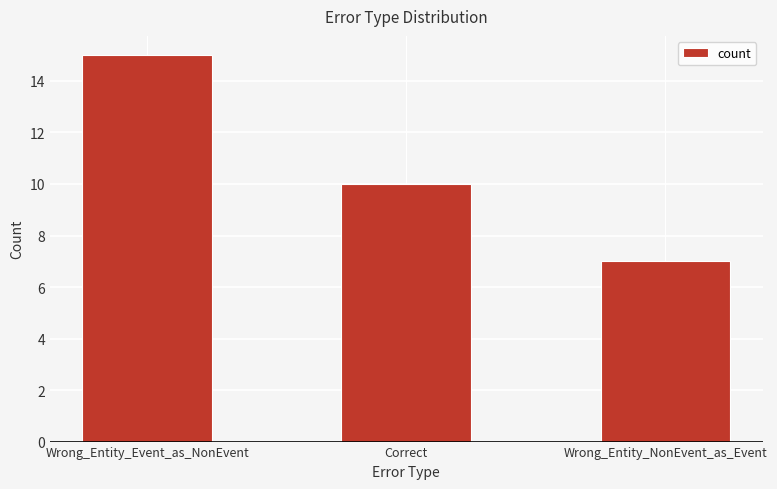

What is the smallest value displayed?

7